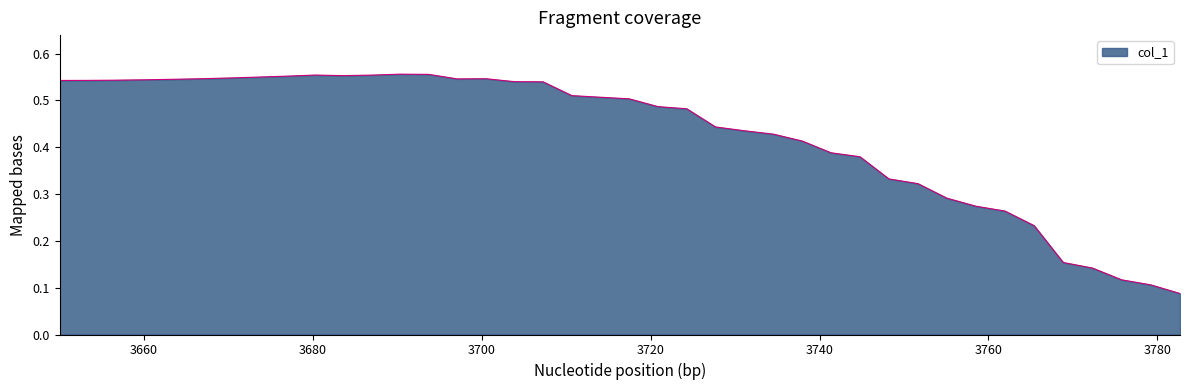

Is this an area chart (filled region under the line)?

Yes